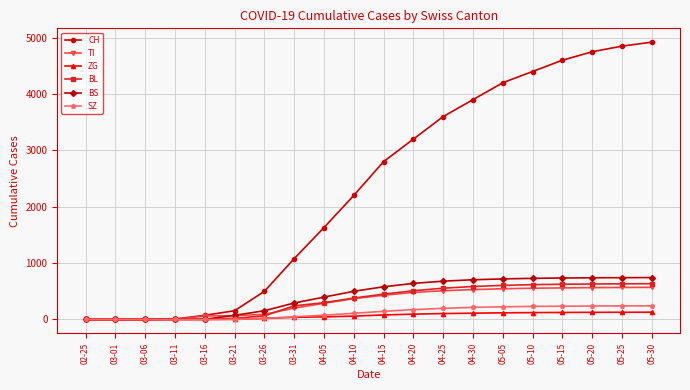

The value of TI at 04-25 is 258. True or false?

False